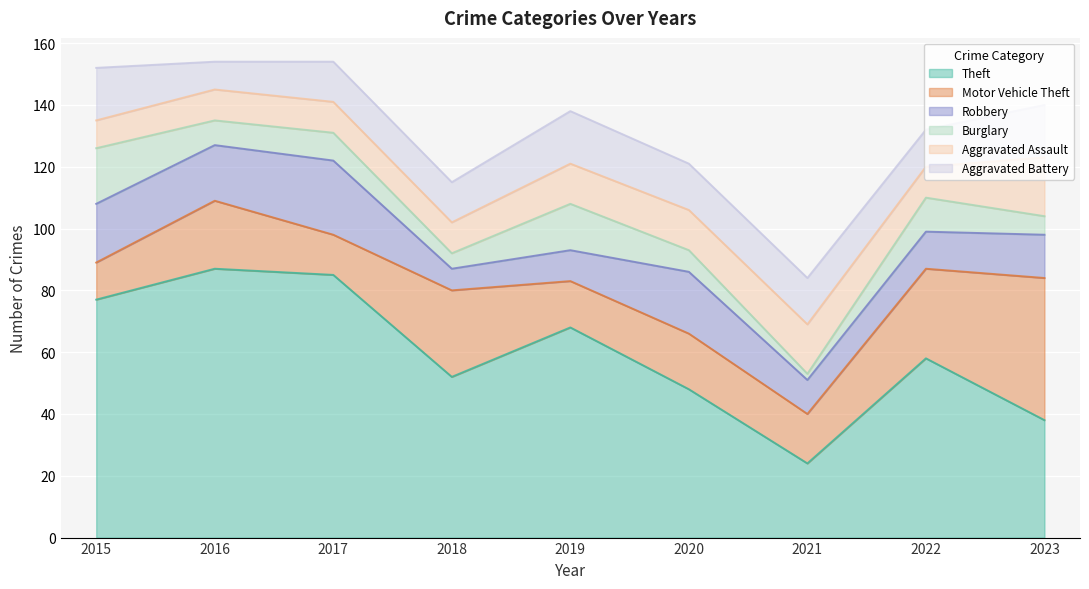

Reading left to right, transcribe all the data shown in this chart.

Theft: 2015=77	2016=87	2017=85	2018=52	2019=68	2020=48	2021=24	2022=58	2023=38
Motor Vehicle Theft: 2015=12	2016=22	2017=13	2018=28	2019=15	2020=18	2021=16	2022=29	2023=46
Robbery: 2015=19	2016=18	2017=24	2018=7	2019=10	2020=20	2021=11	2022=12	2023=14
Burglary: 2015=18	2016=8	2017=9	2018=5	2019=15	2020=7	2021=2	2022=11	2023=6
Aggravated Assault: 2015=9	2016=10	2017=10	2018=10	2019=13	2020=13	2021=16	2022=10	2023=19
Aggravated Battery: 2015=17	2016=9	2017=13	2018=13	2019=17	2020=15	2021=15	2022=12	2023=17